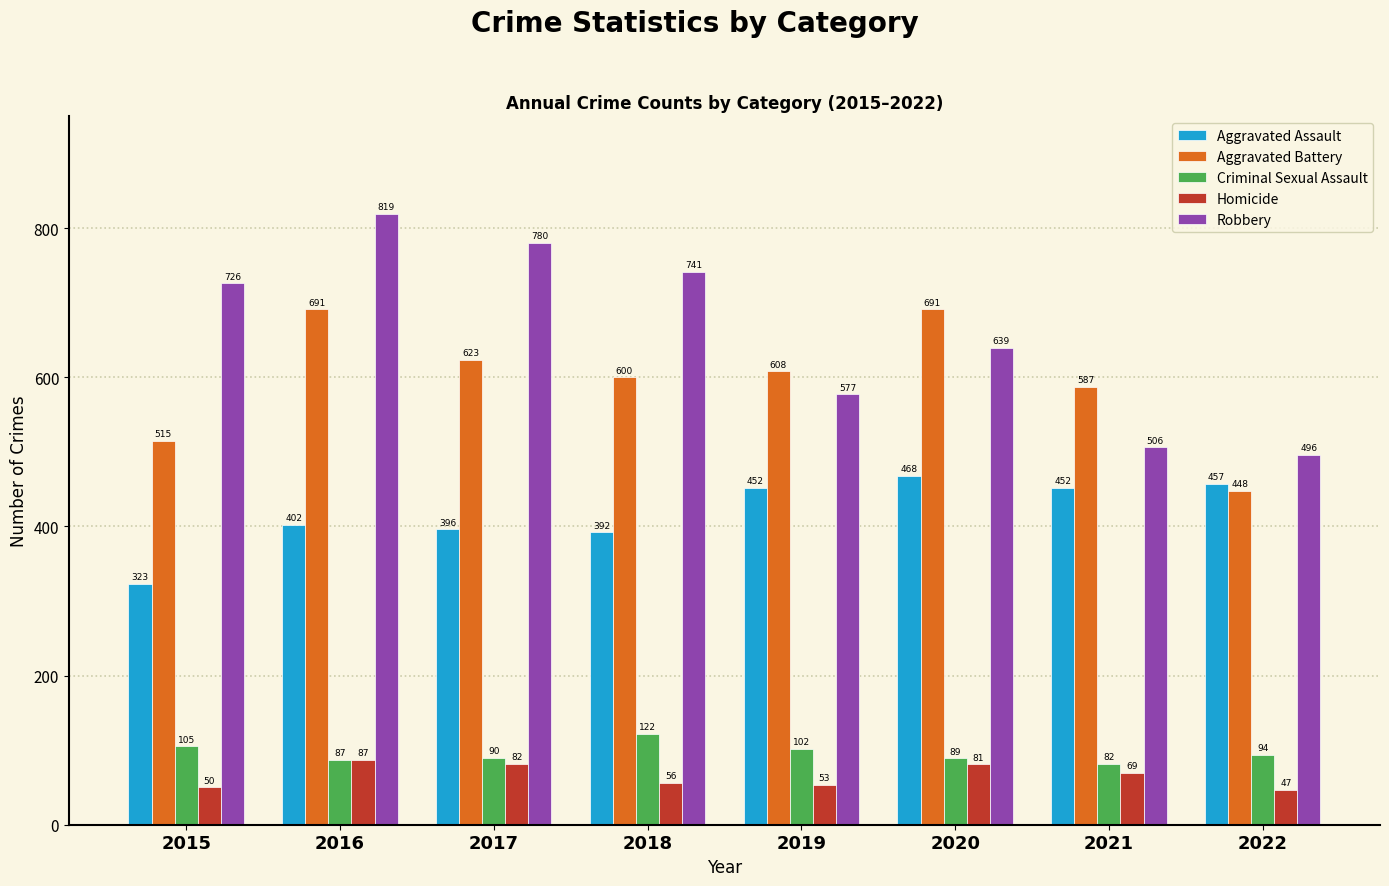

Which series has the widest spread of values?

Robbery